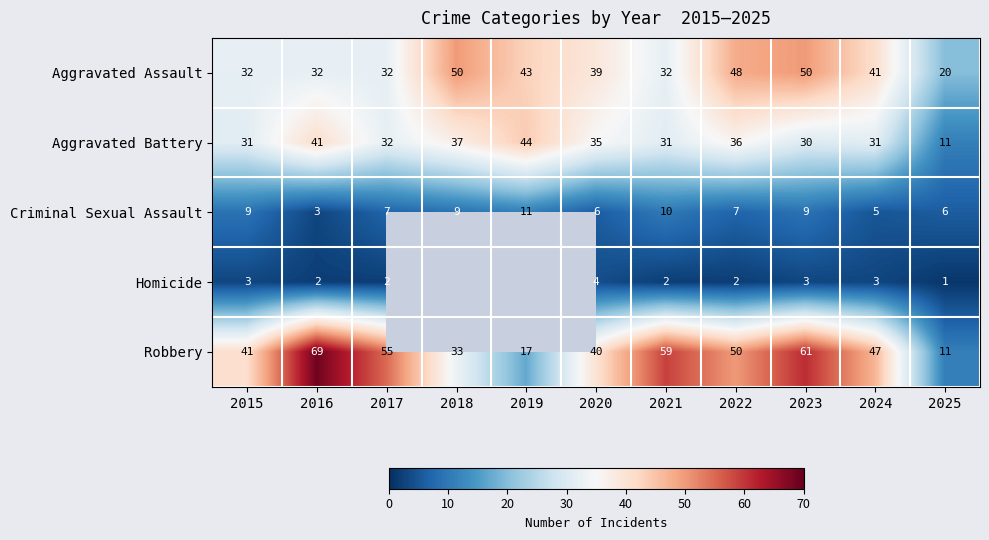

What is the approximate value of Aggravated Battery at 2019, to the nearest 10?

40